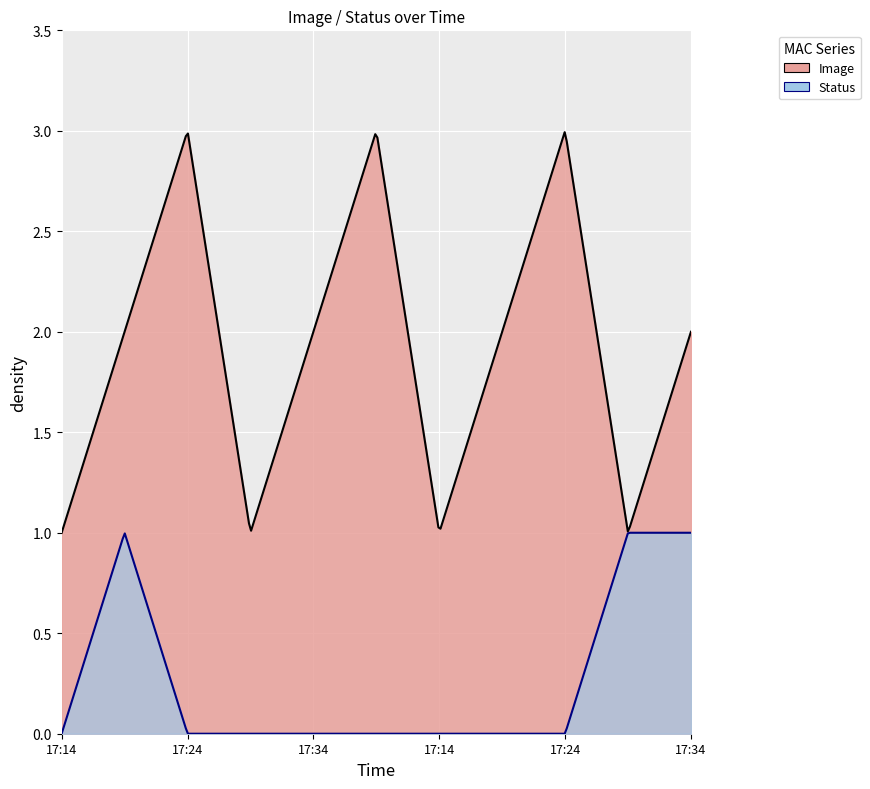

Is the value of Status at 17:24 greater than the value of Image at 17:29?

No